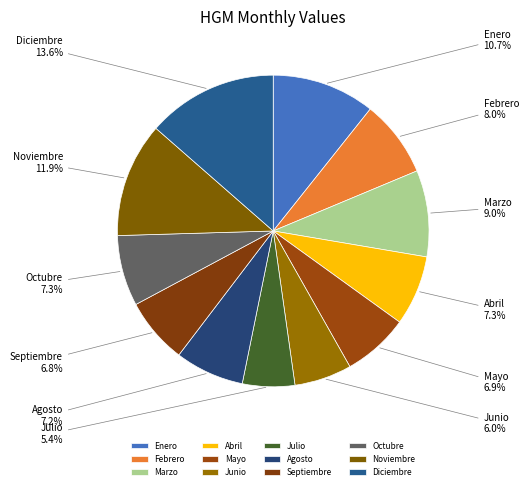

To the nearest percent, what is the average slice percentage?

8%